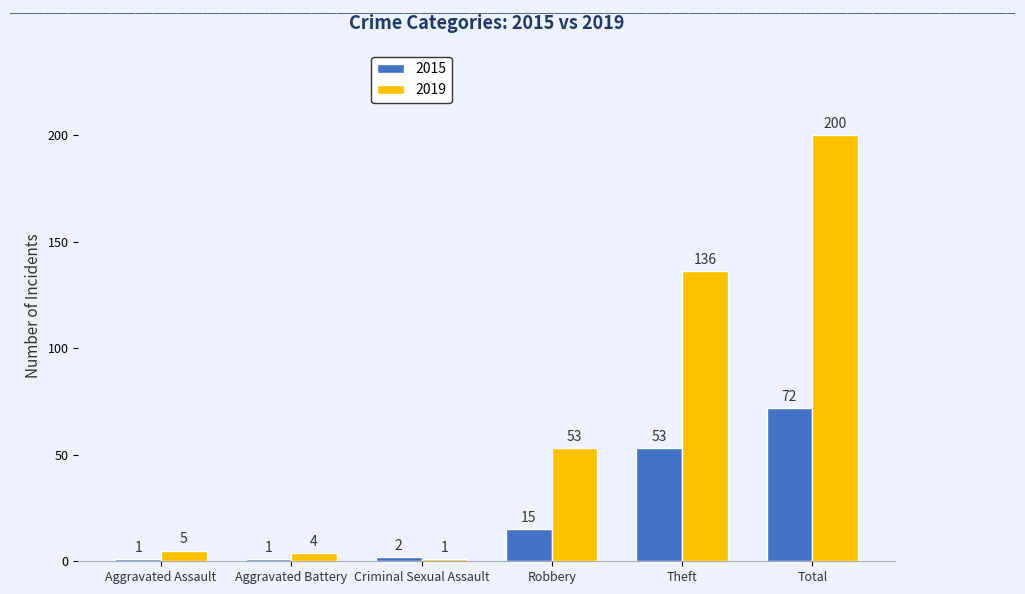

How many data points in 2015 are less than 15?

3